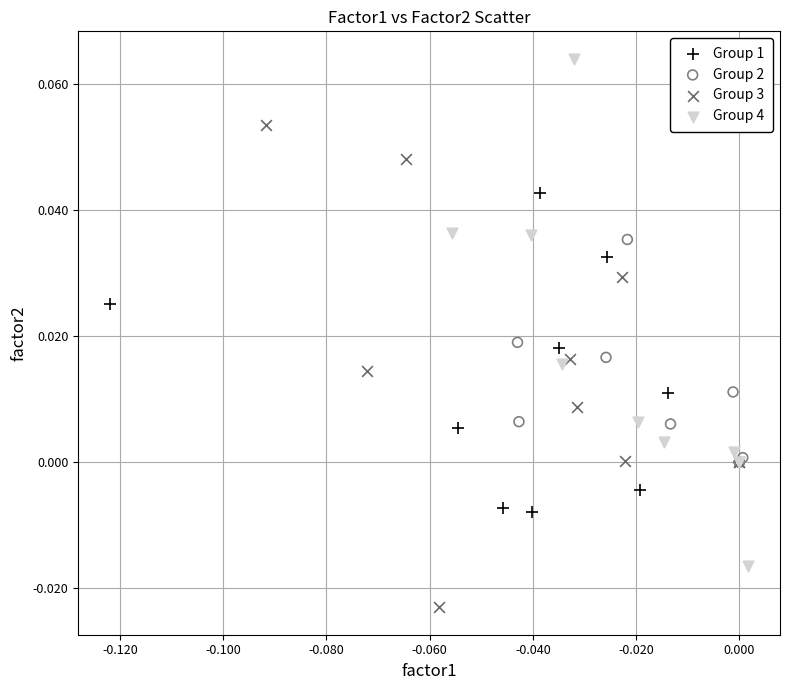

What are all the series names shown in the legend?

Group 1, Group 2, Group 3, Group 4